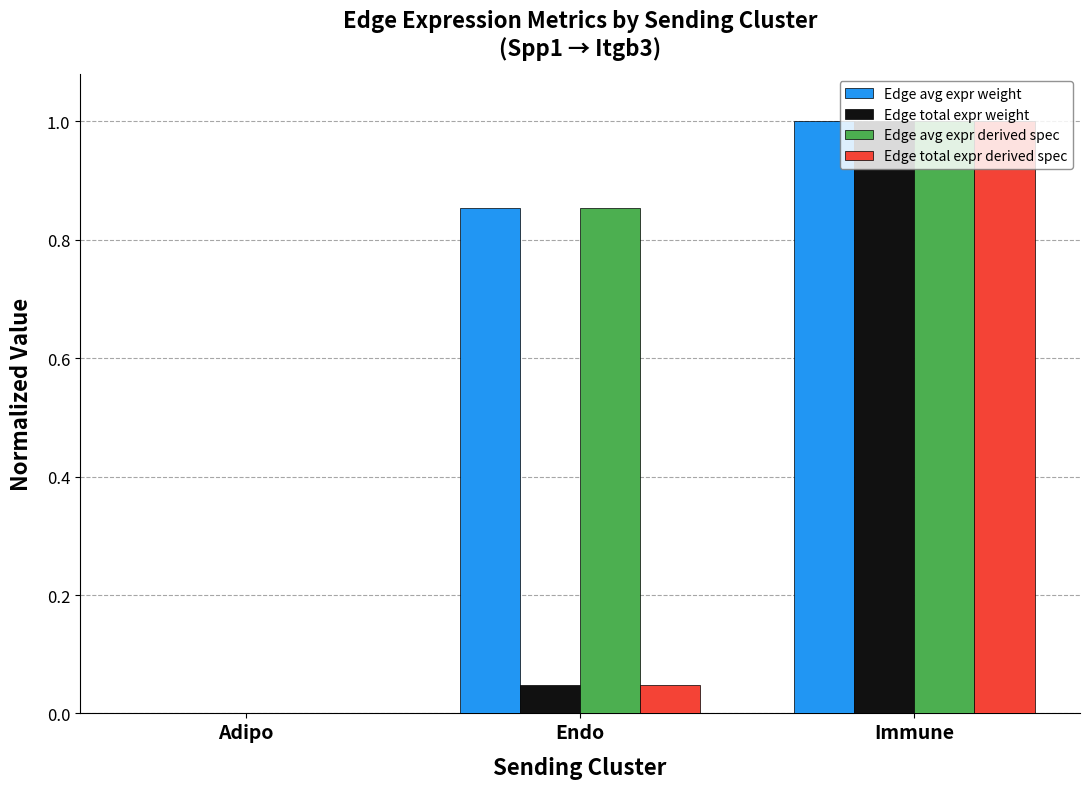

Count the number of categories in the chart.

3